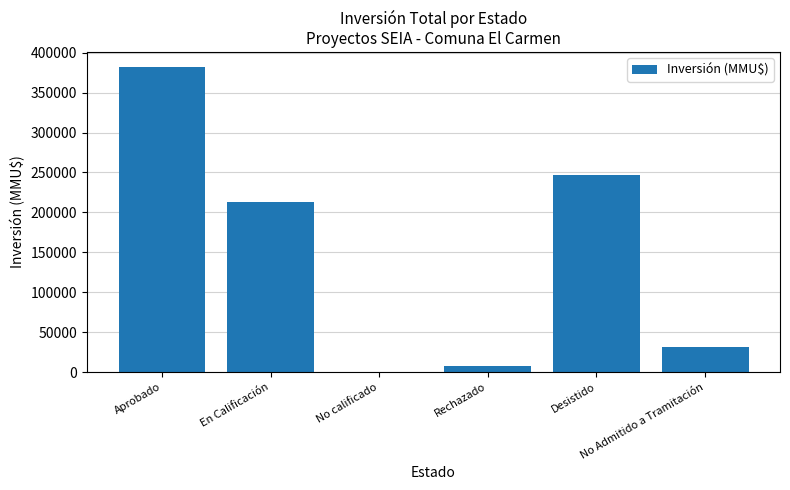

Count the number of data series in this chart.

1